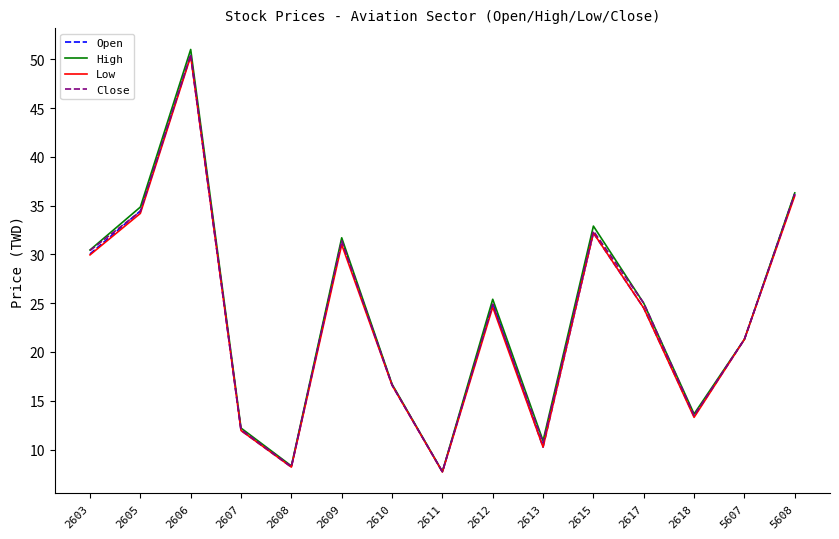

Is the value of Open at 2611 greater than the value of Low at 2609?

No